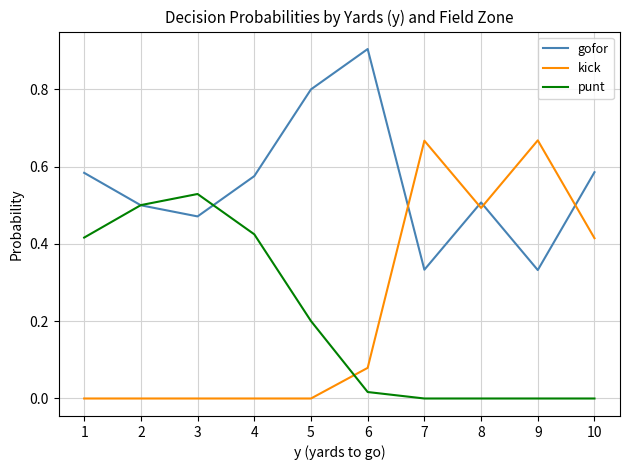

Which series has the largest total across all categories?

gofor